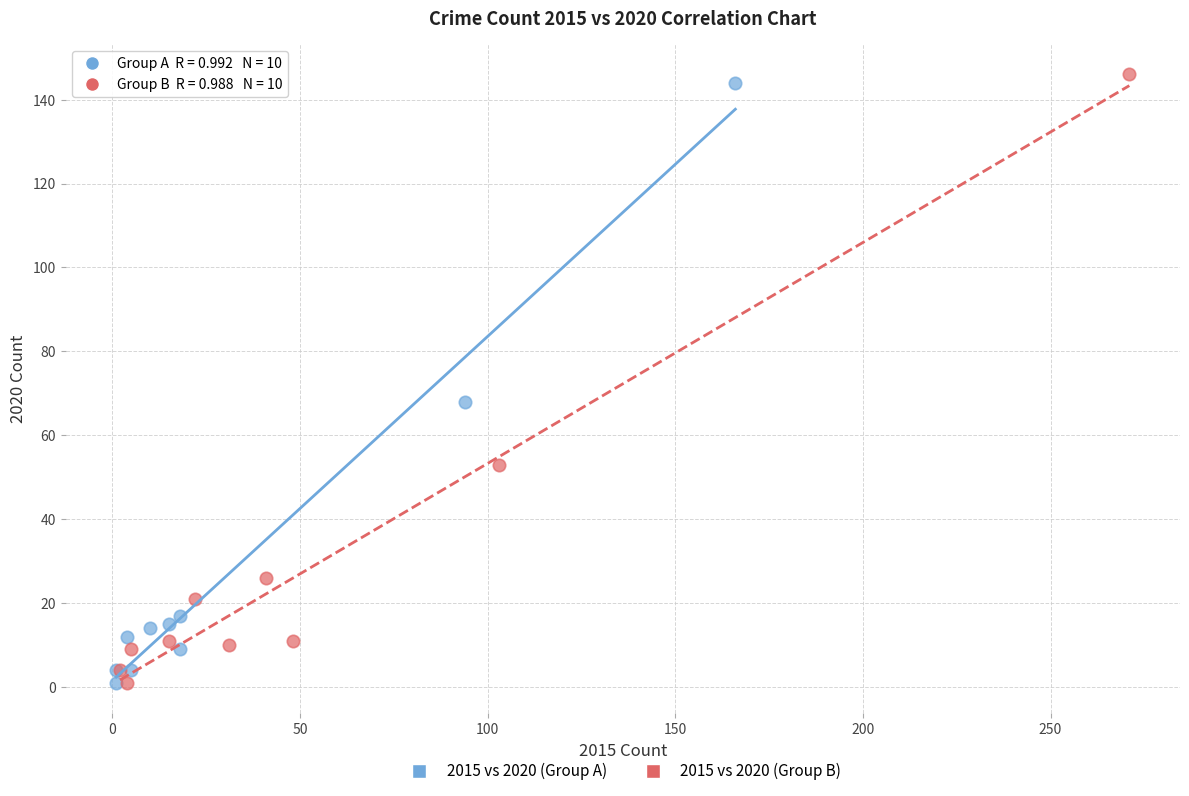

Which series contains the highest Y value?

2015 vs 2020 (Group B)